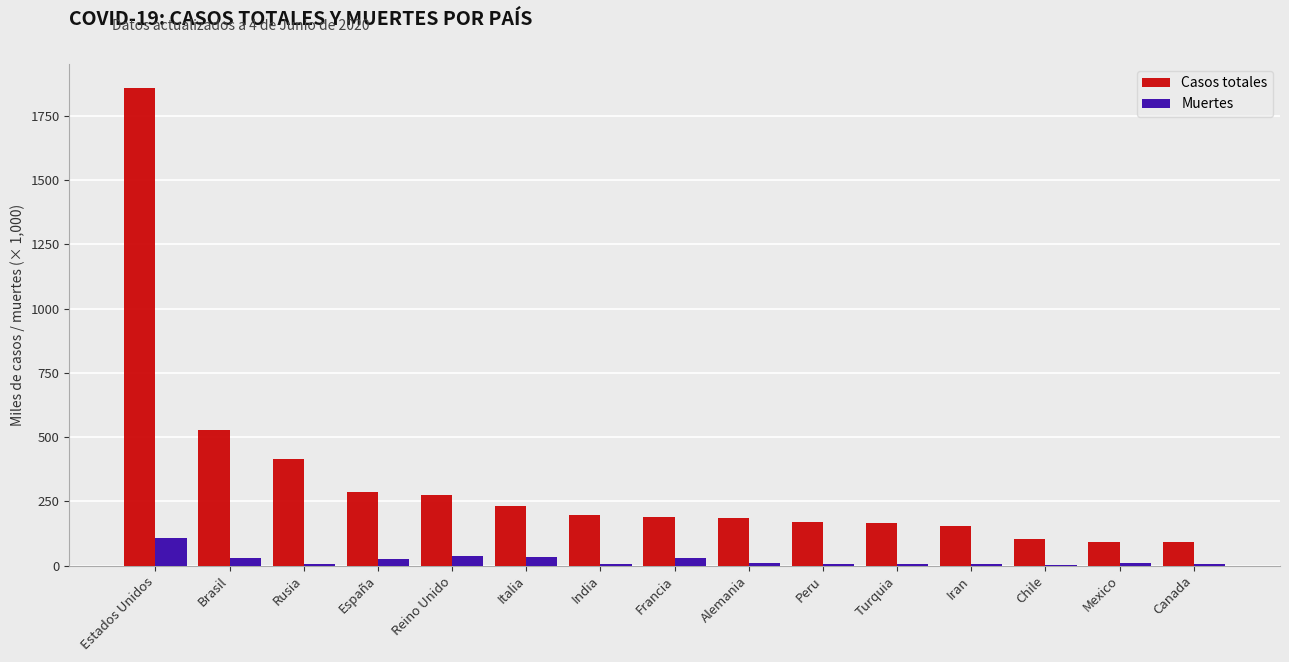

How many values in the Muertes series exceed 8?

8